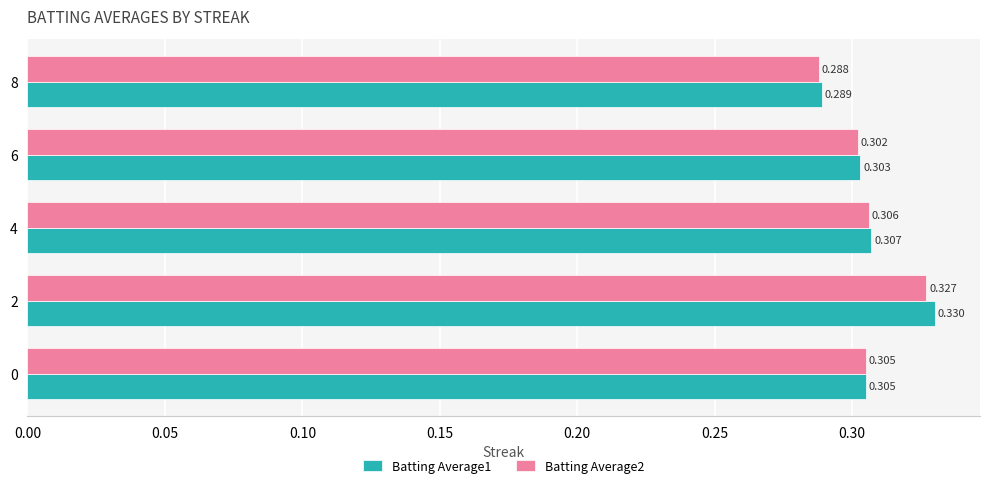

Is the value of Batting Average2 at 4 greater than the value of Batting Average1 at 0?

Yes